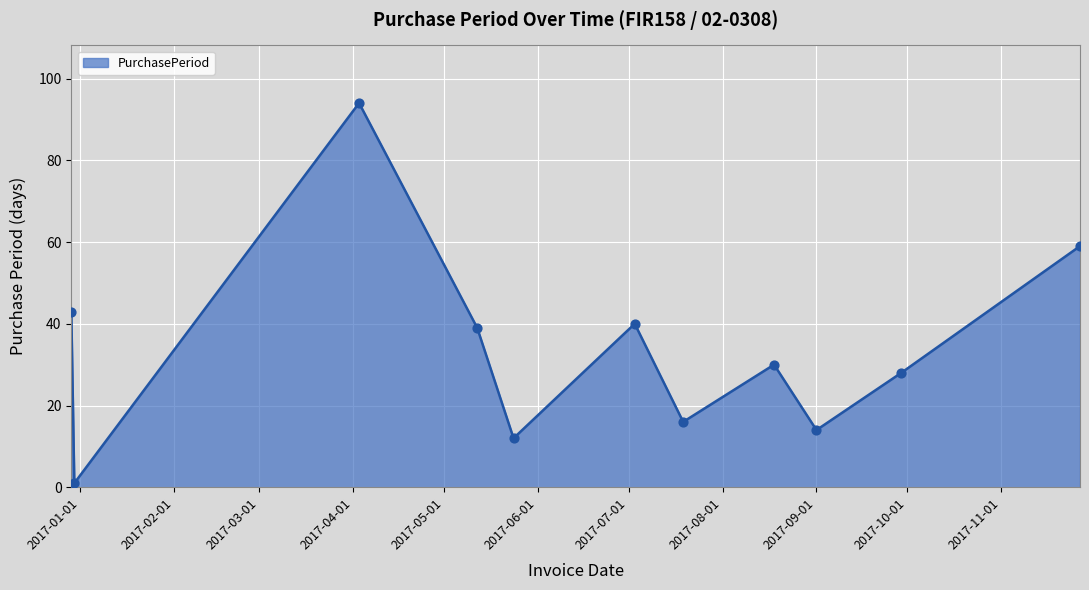

What is the difference between the maximum and minimum values?

93